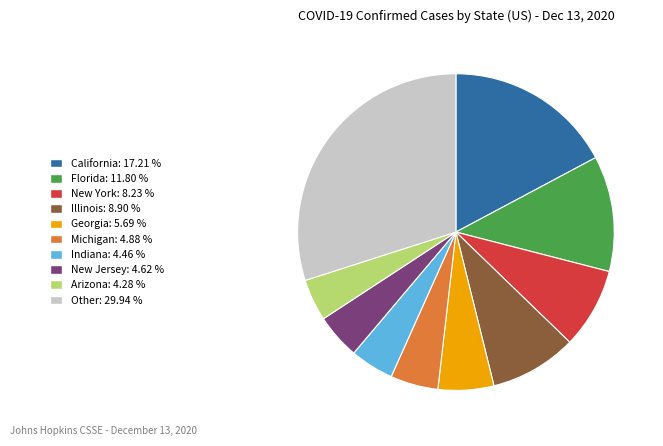

Is there a majority slice in this chart?

No